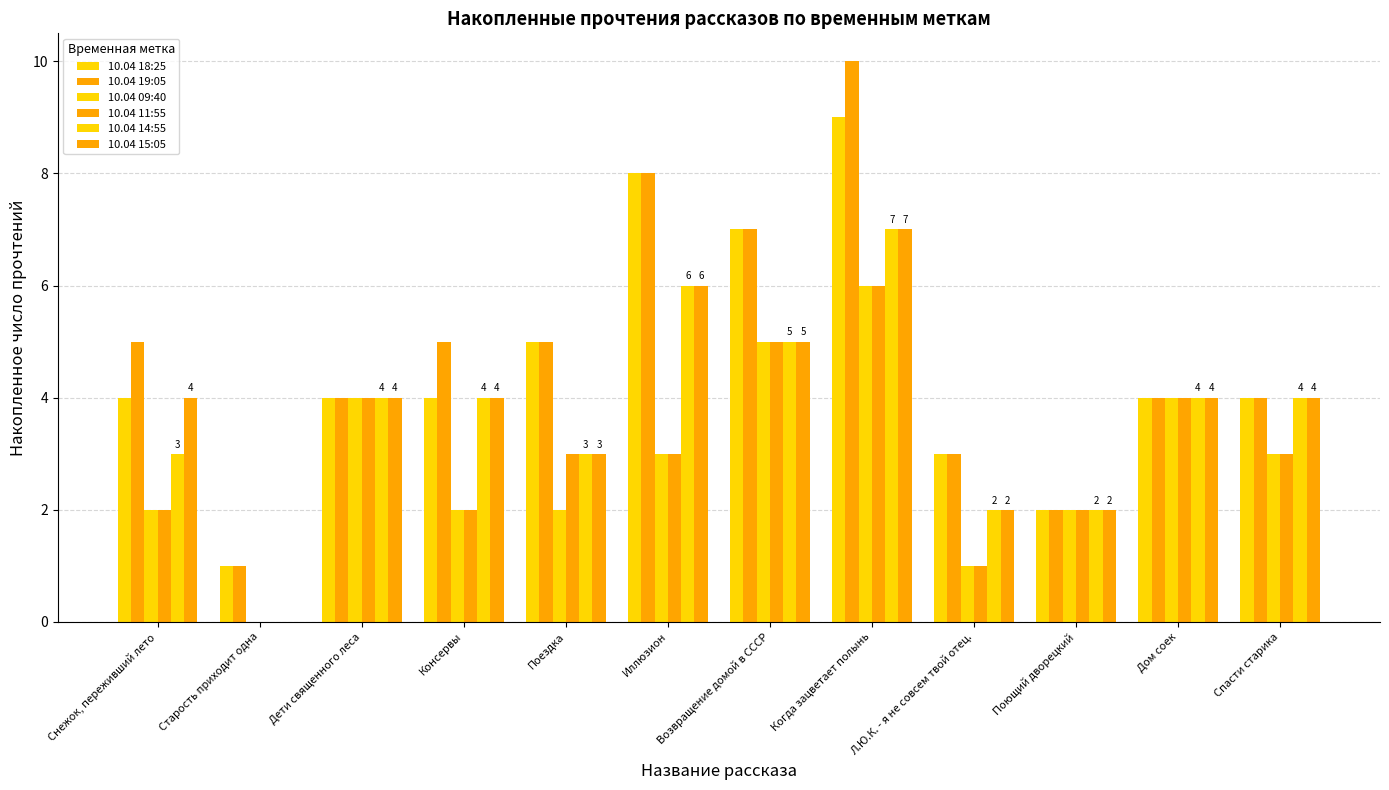

How many groups of bars are there?

12